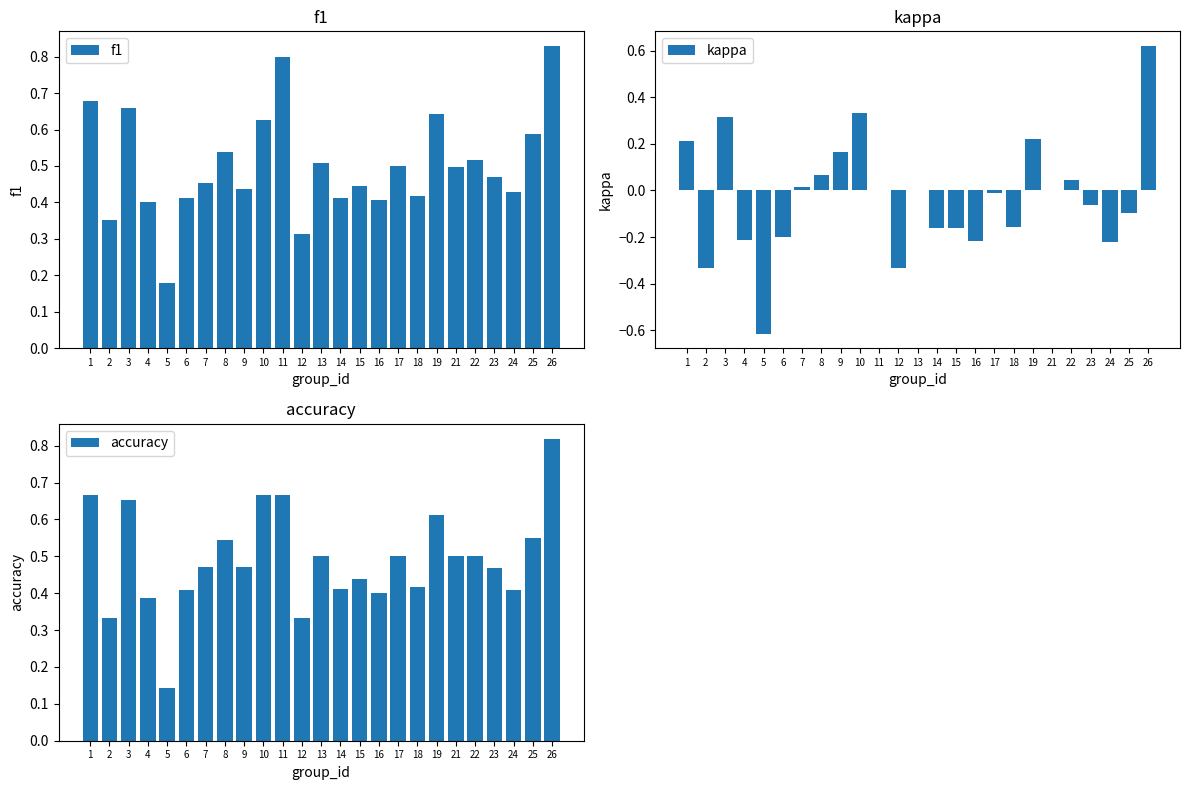

How many series are shown in this chart?

3